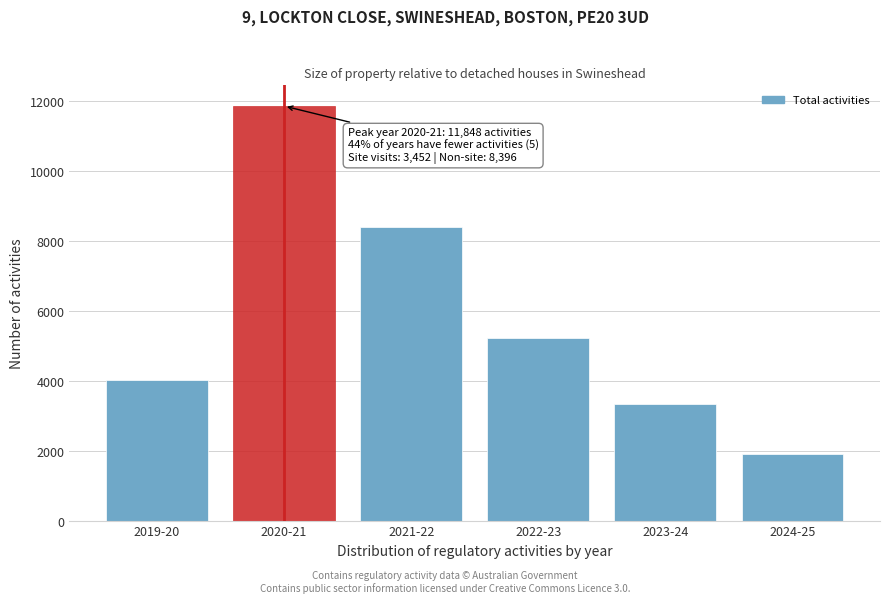

Reading left to right, transcribe all the data shown in this chart.

2019-20=4022	2020-21=11848	2021-22=8397	2022-23=5227	2023-24=3327	2024-25=1905